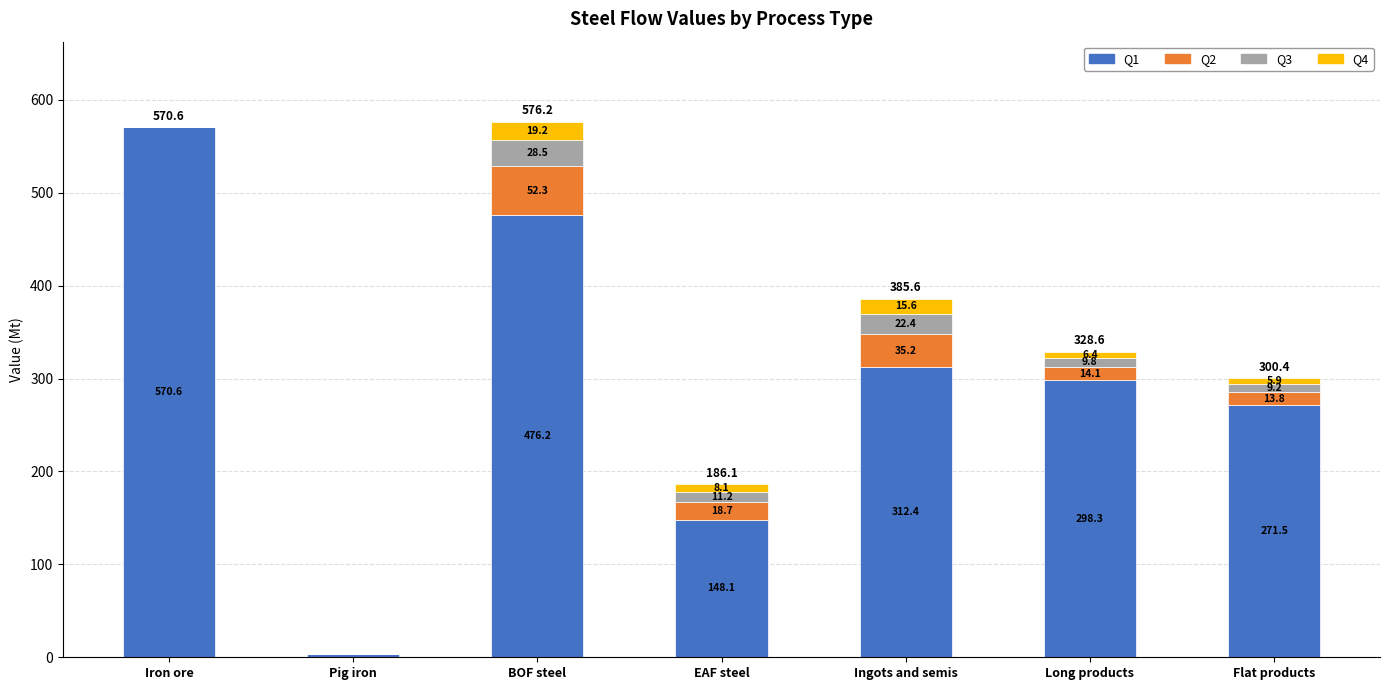

Are the bars horizontal?

No